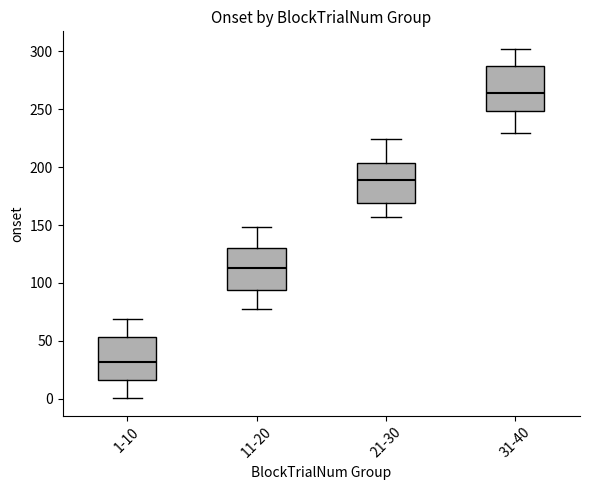

Where does the lower whisker of the box for 1-10 end on the y-axis? The values are not printed on the chart, so give them approximately, as read against the axis.

0